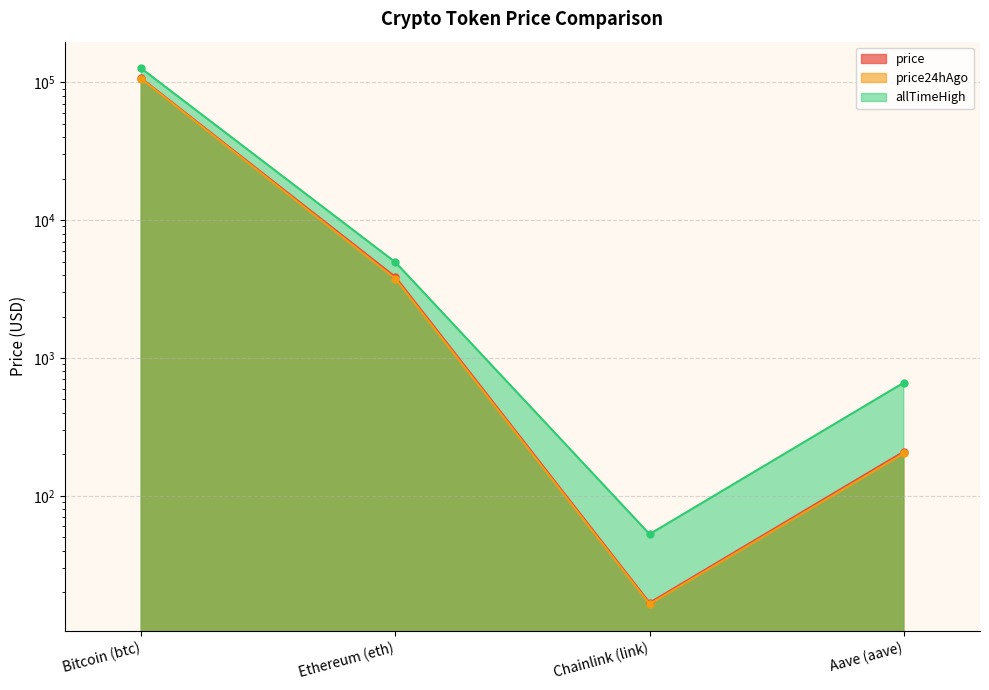

What is the approximate value of price24hAgo at Bitcoin (btc)?

105959.0